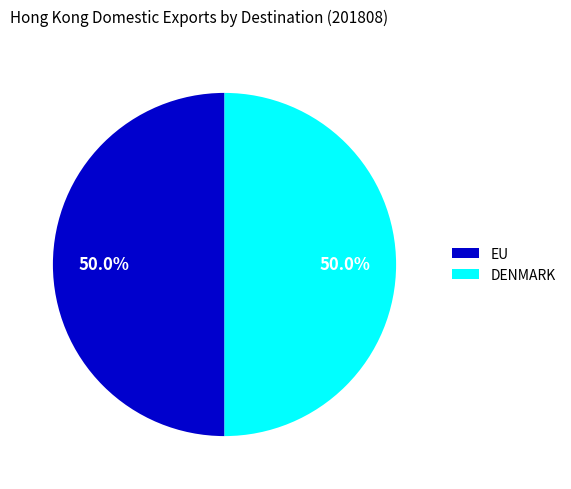

What is the ratio of the value at EU to the value at DENMARK?

1.0